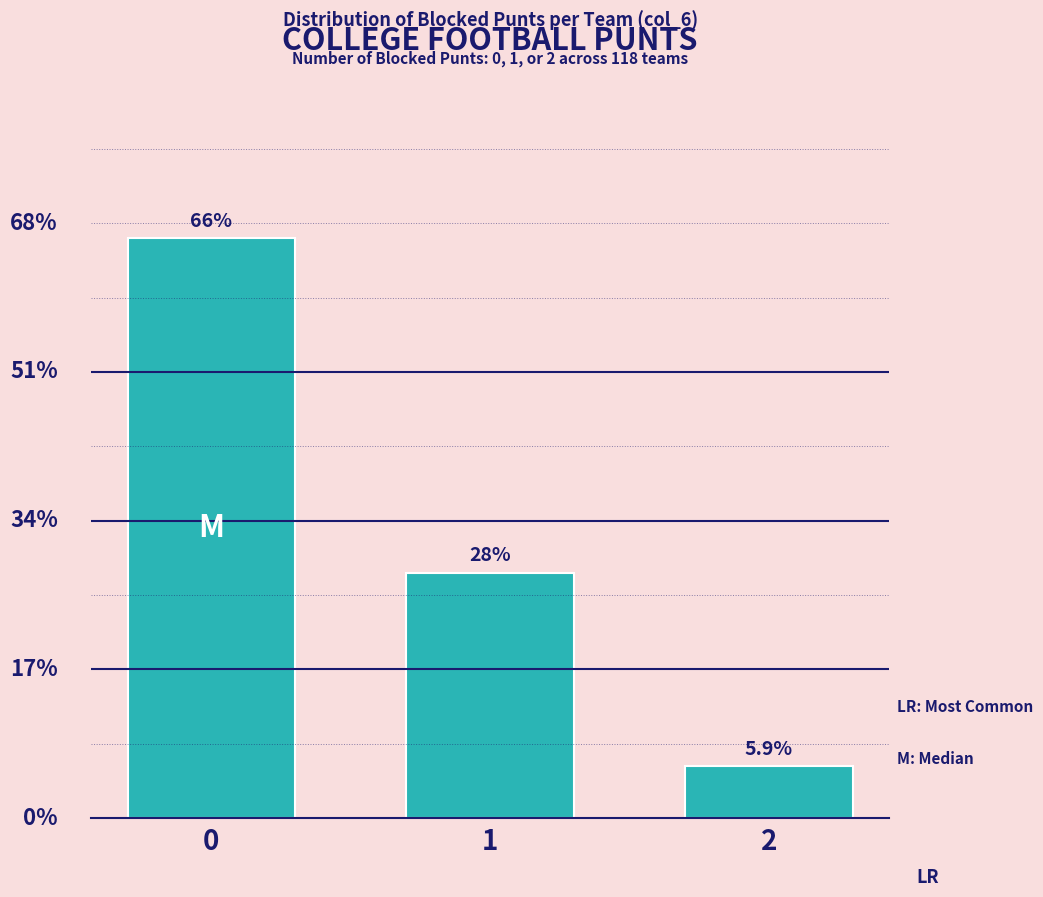

Which category has the lowest value across all series?

2